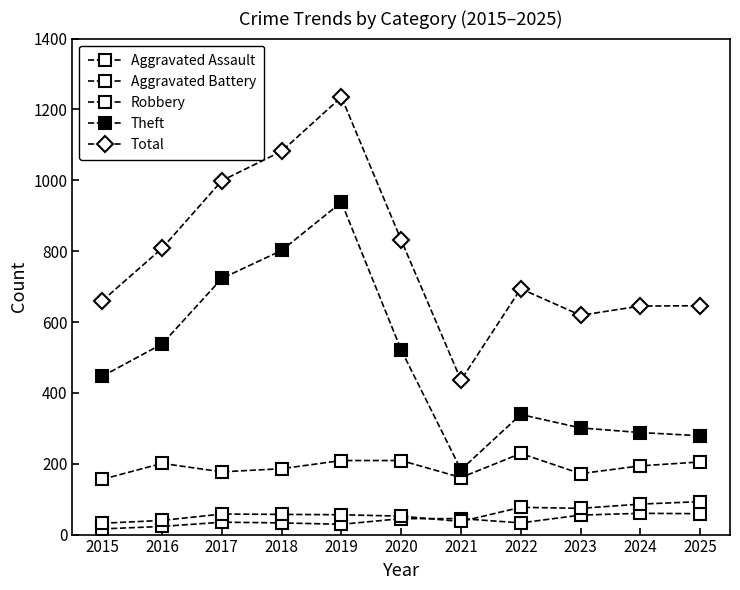

True or false: Aggravated Battery and Total cross at least once.

False